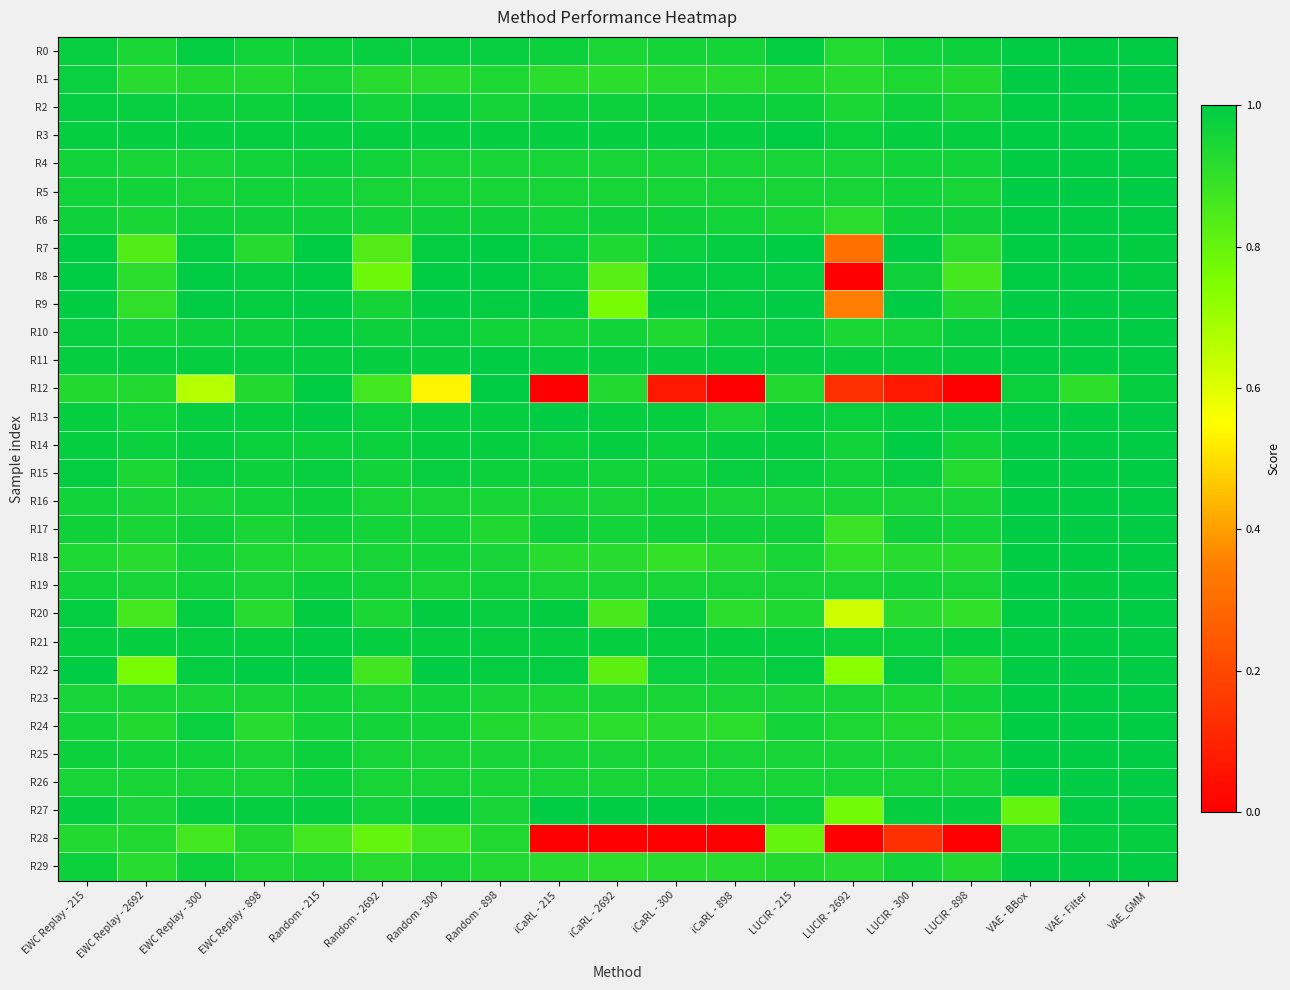

List the series in order of their peak value, lowest first.

R28, R0, R1, R2, R3, R4, R5, R6, R7, R8, R9, R10, R11, R12, R13, R14, R15, R16, R17, R18, R19, R20, R21, R22, R23, R24, R25, R26, R27, R29